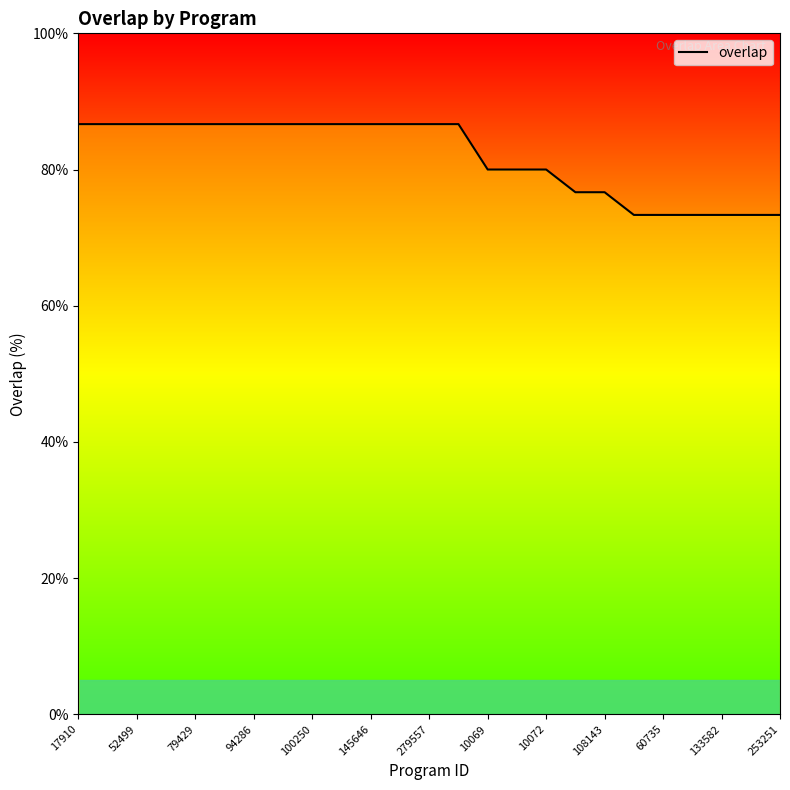

At which label does the data first exceed 86?

17910